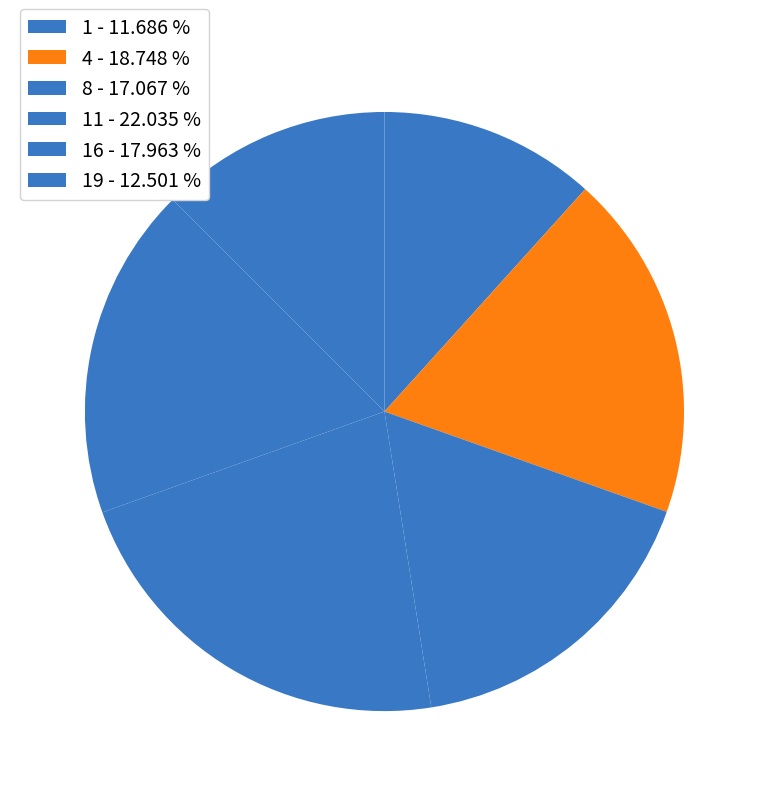

How many segments does this pie chart have?

6